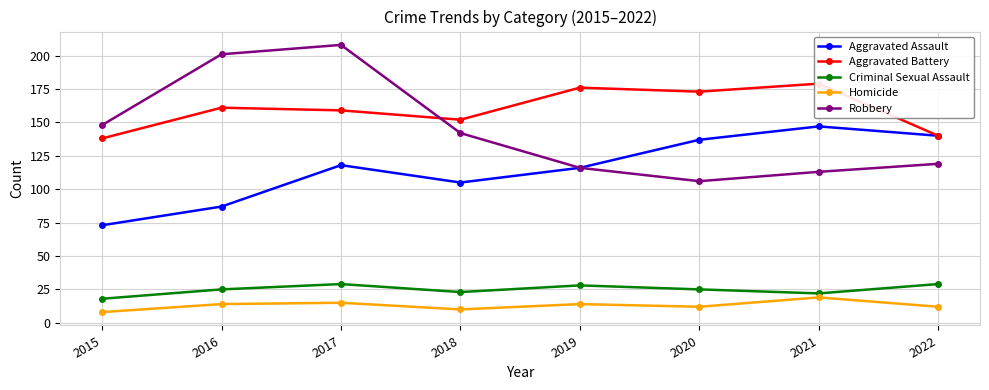

Where is Aggravated Battery nearest to the value 158?

2017